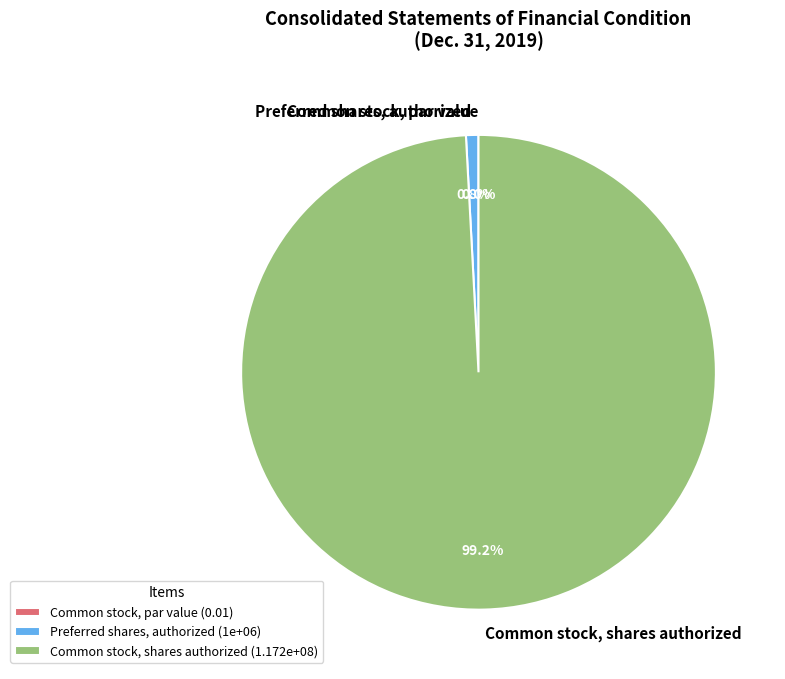

How many slices are in this pie chart?

3